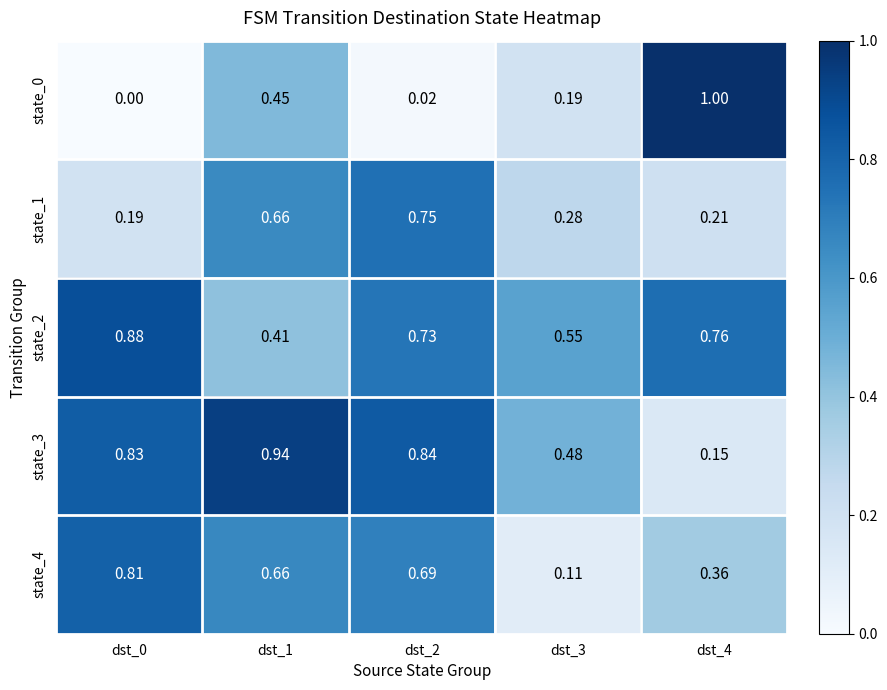

Is the value of state_1 at dst_2 greater than the value of state_3 at dst_1?

No